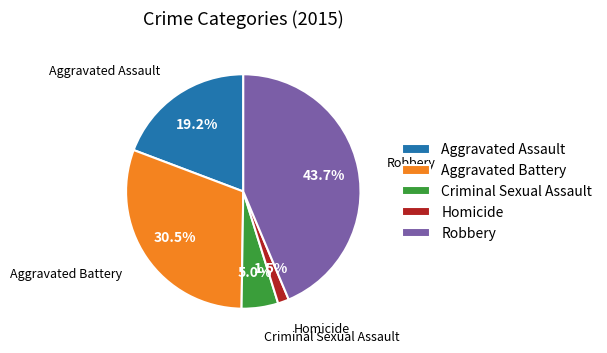

To the nearest percent, what is the combined percentage of Aggravated Battery and Aggravated Assault?

50%